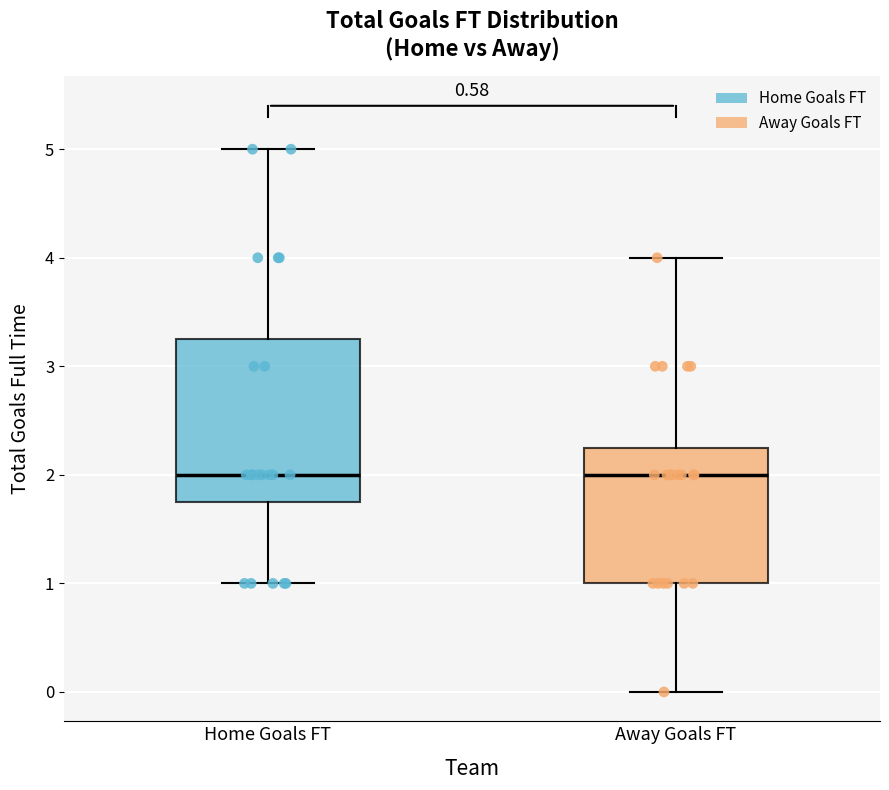

Reading left to right, transcribe this box plot: for each box, give where its median line is, the range the box spans, and where its two whiskers end, as read against the y-axis. The values are not printed on the chart, so give them approximately, as read against the axis.

Home Goals FT: median 2.0, box 1.8 to 3.3, whiskers 1.0 to 5.0
Away Goals FT: median 2.0, box 1.0 to 2.3, whiskers 0.0 to 4.0